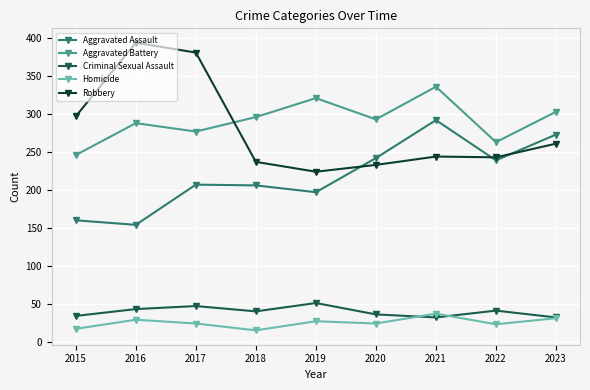

Where does the Homicide series first go above 24?

2016